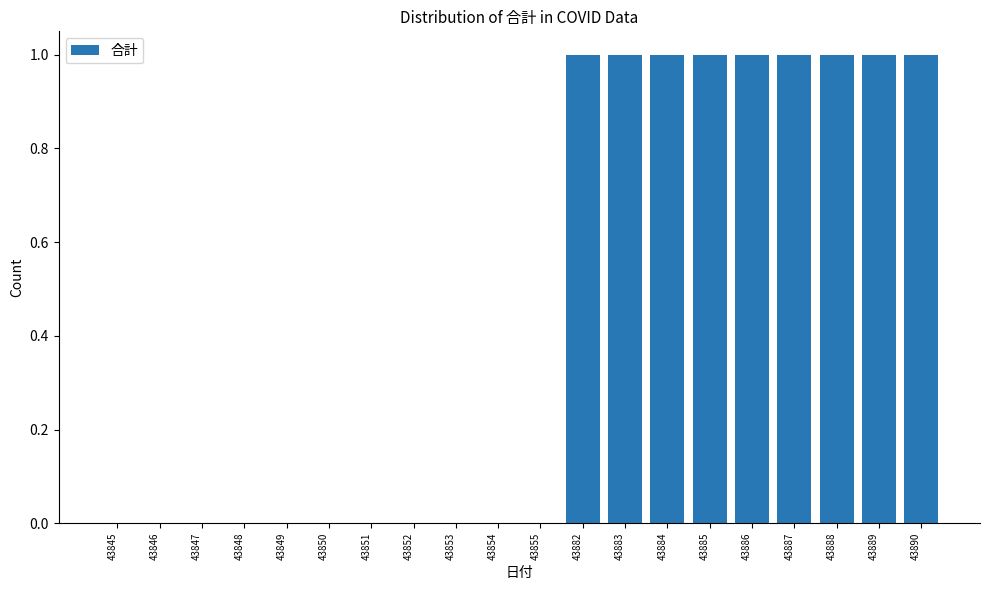

Are the bars grouped side by side (vs. stacked)?

No